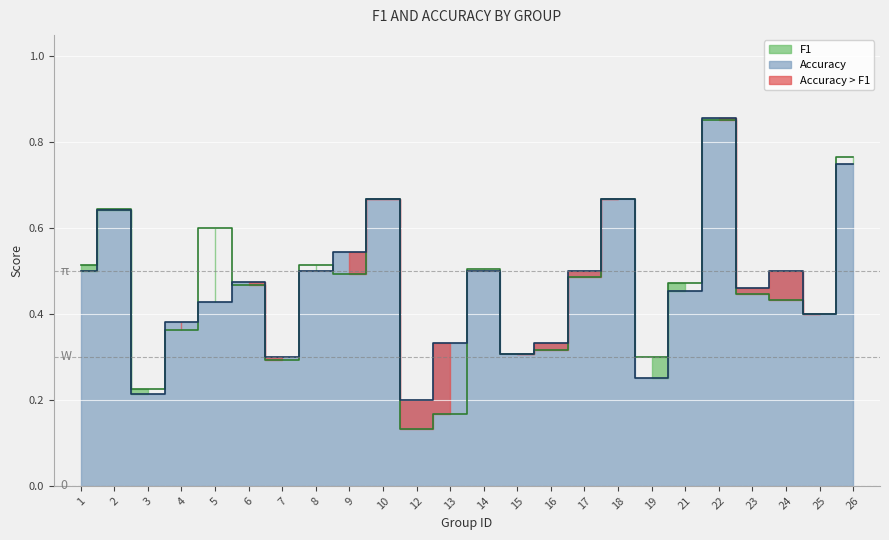

True or false: f1 and accuracy cross at least once.

True